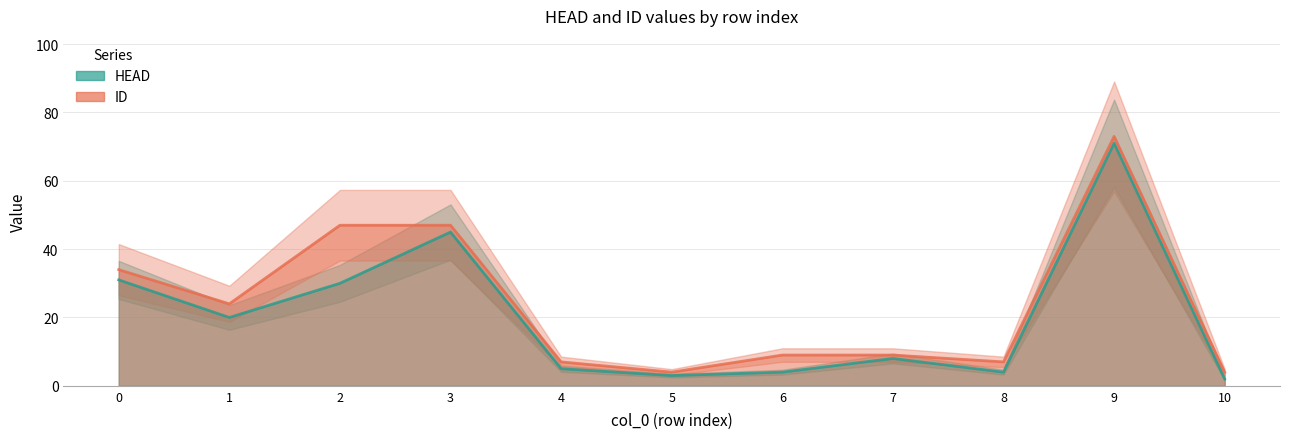

At which category does HEAD reach its first local valley?

1